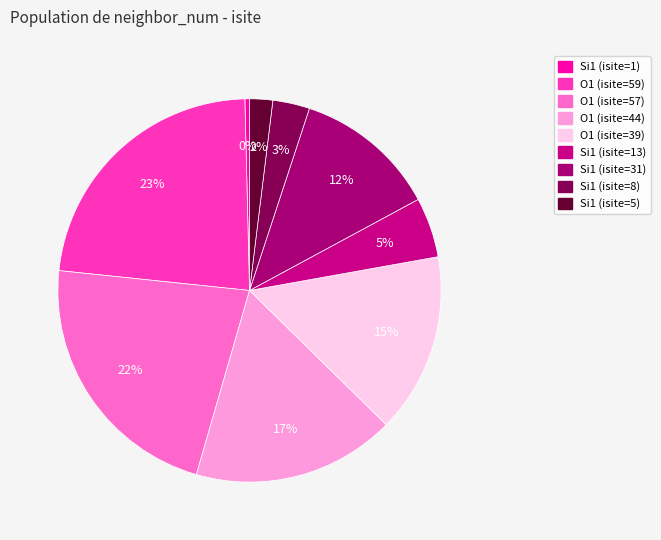

Count the number of slices in the pie.

9